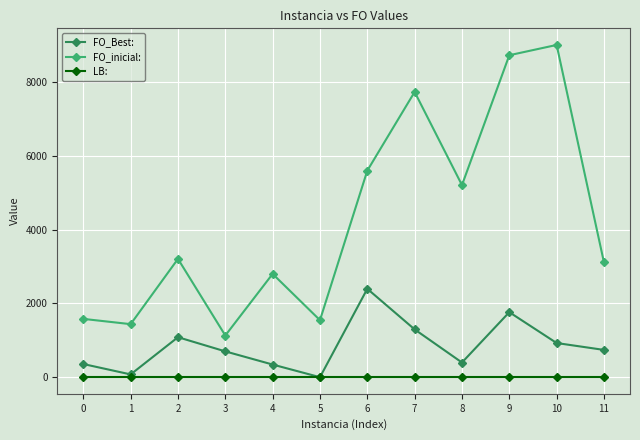

Where is the first local minimum for FO_Best:?

1